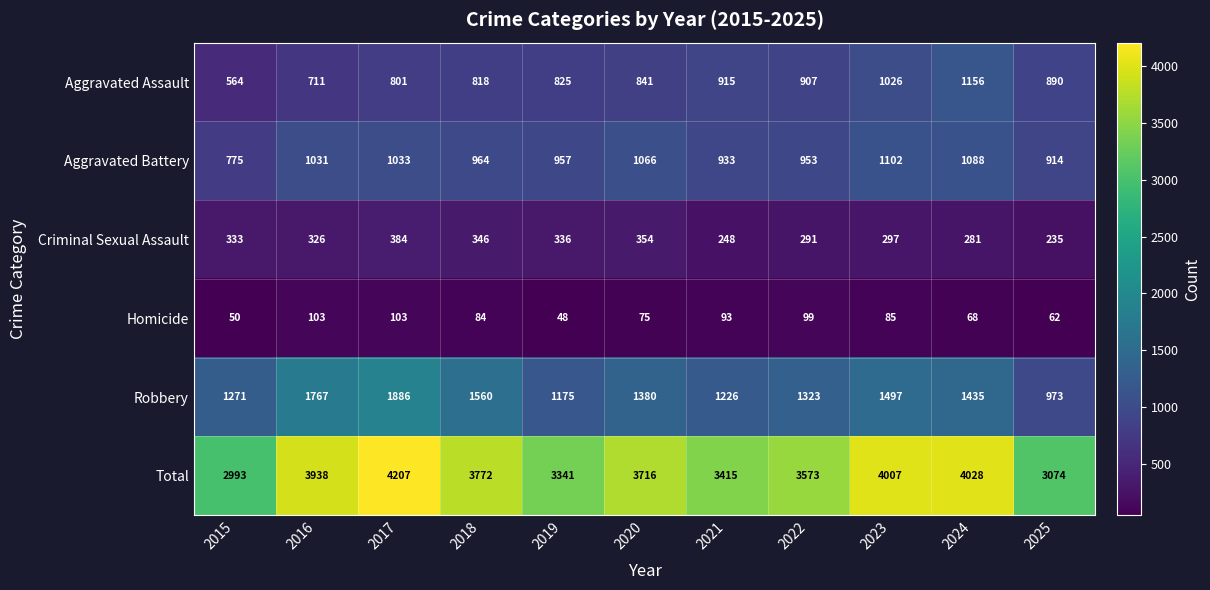

At which category is the sum across all series the highest?

2017